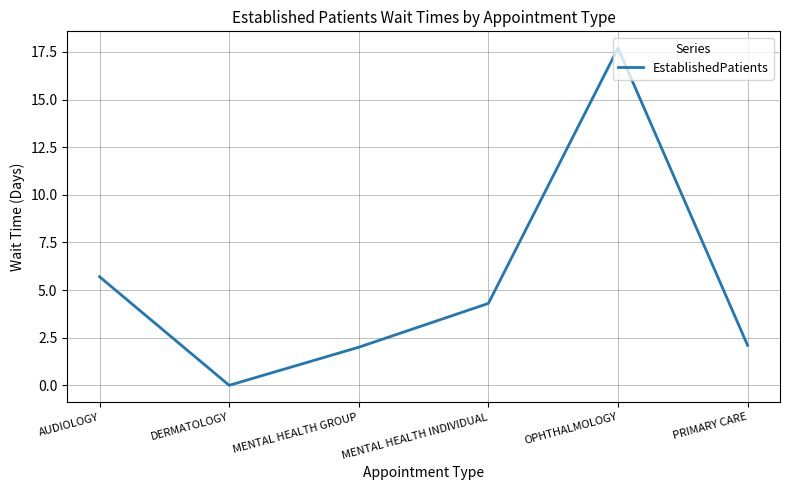

The chart shows a value of 0.0 at DERMATOLOGY. True or false?

True